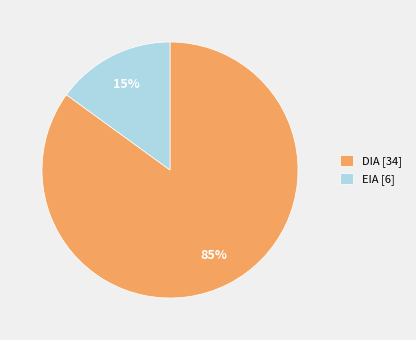

Which category accounts for the majority?

DIA [34]